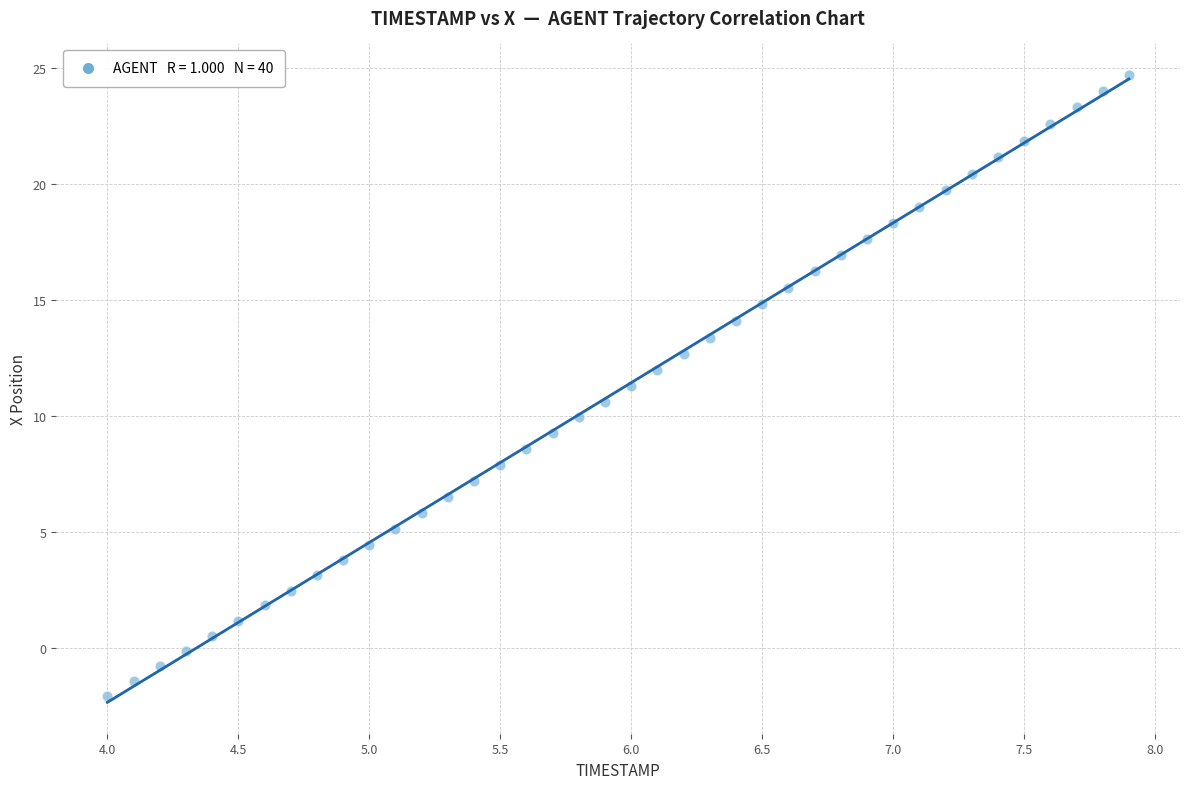

What is the range of X values (max minus min)?

3.9